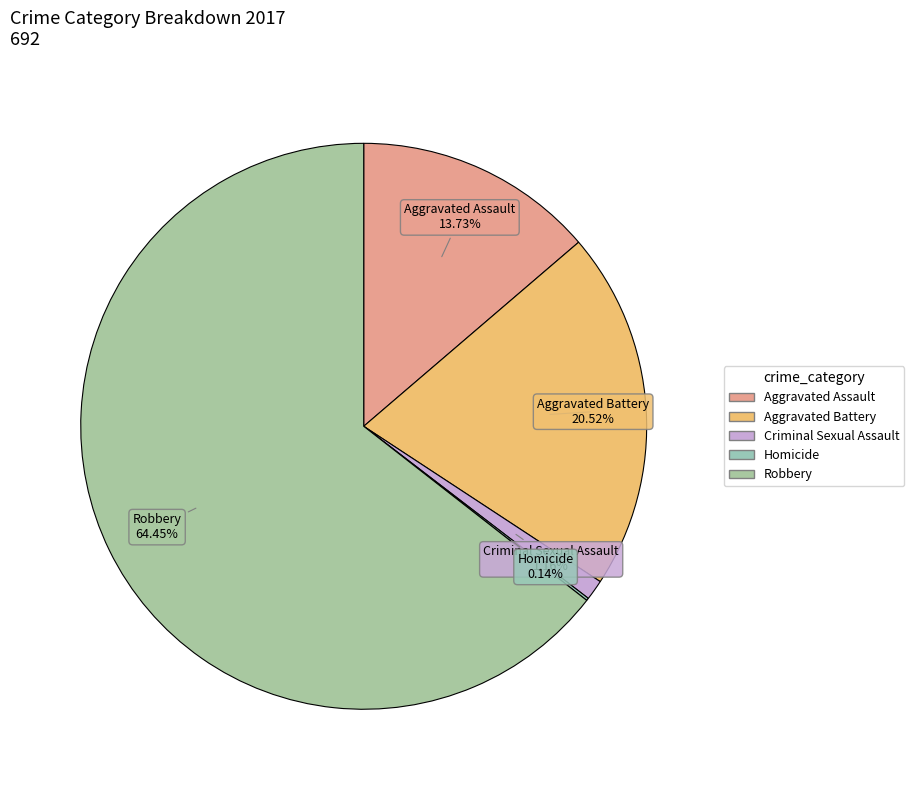

To the nearest percent, what portion does Criminal Sexual Assault represent?

1%